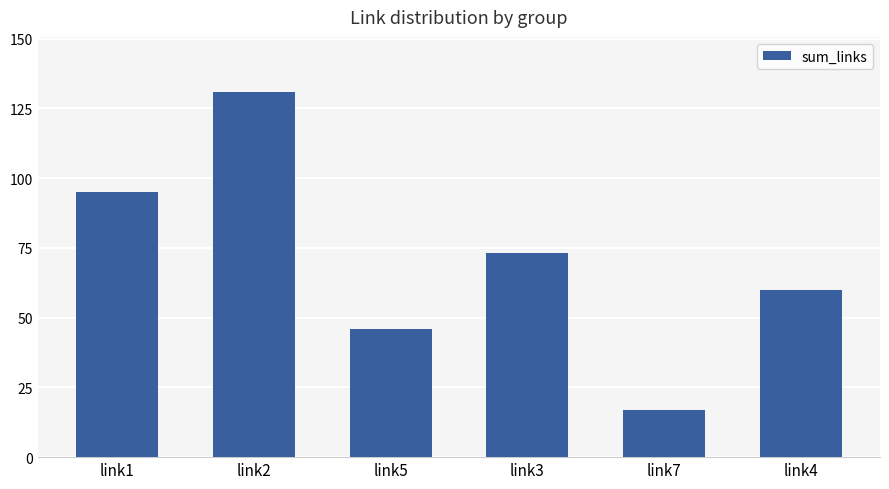

How many categories are shown in the chart?

6